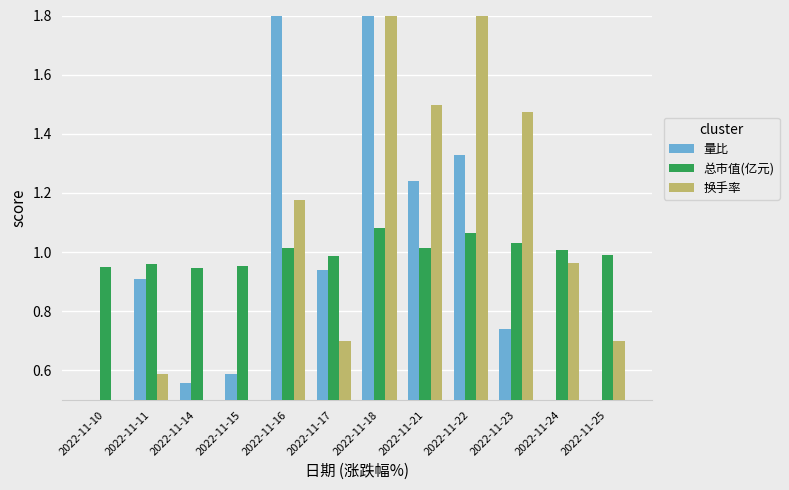

At which label does 总市值(亿元) first exceed 1?

2022-11-16